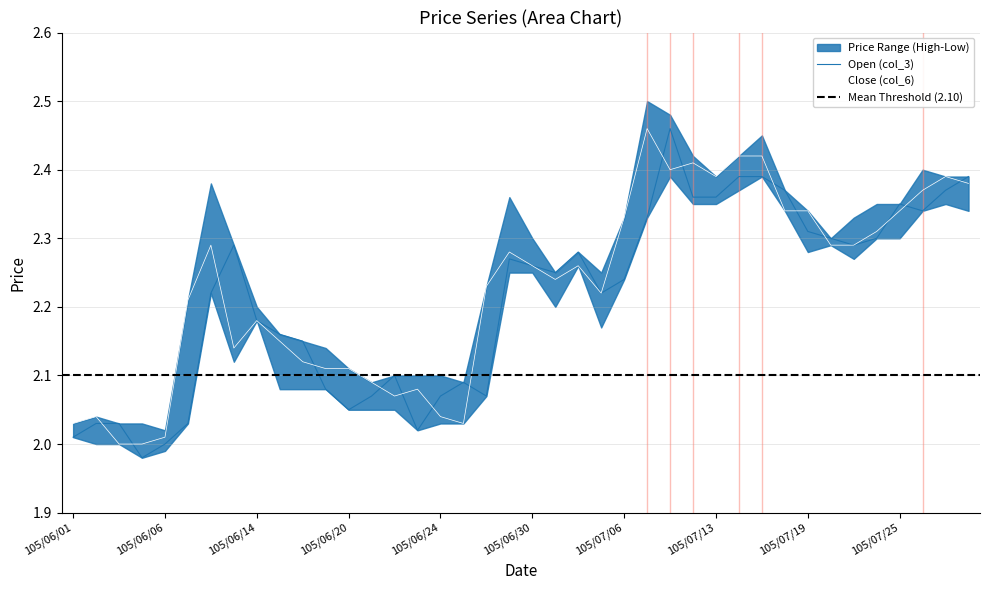

At how many categories does at least one series exceed 2?

39